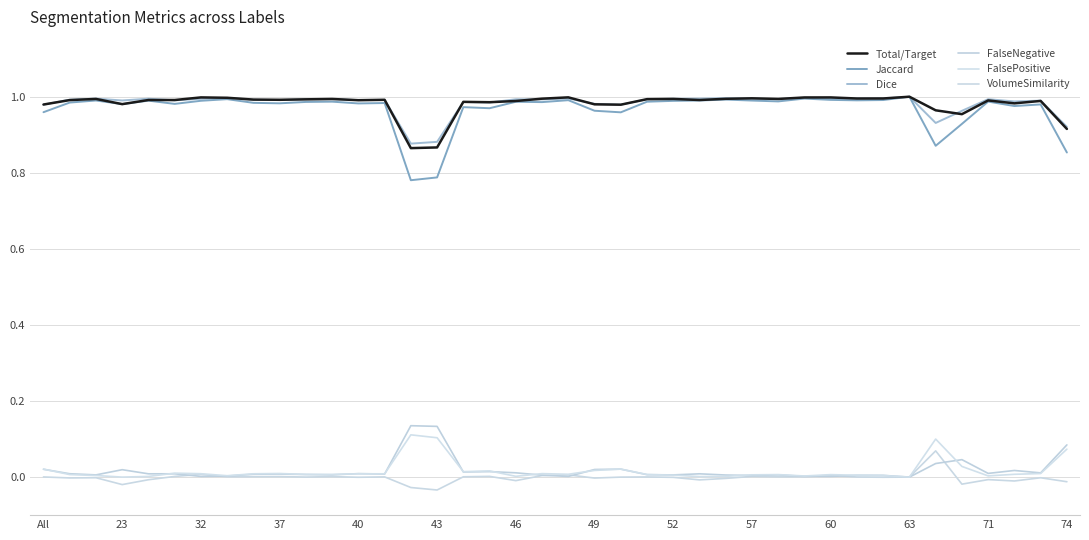

What is the value of the Jaccard point at the 36th from the left?

0.9